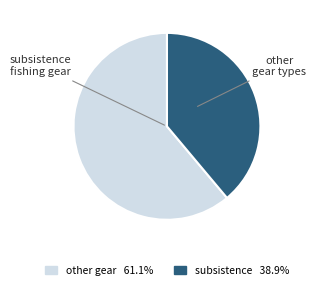

Is there a majority slice in this chart?

Yes